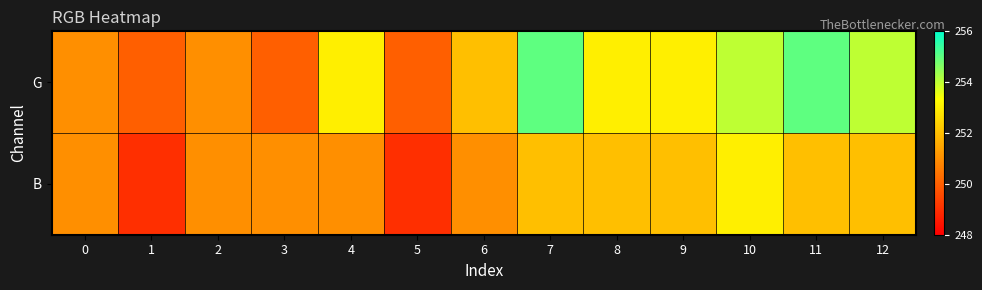

At 0, list the series in order from smallest to largest.

G, B